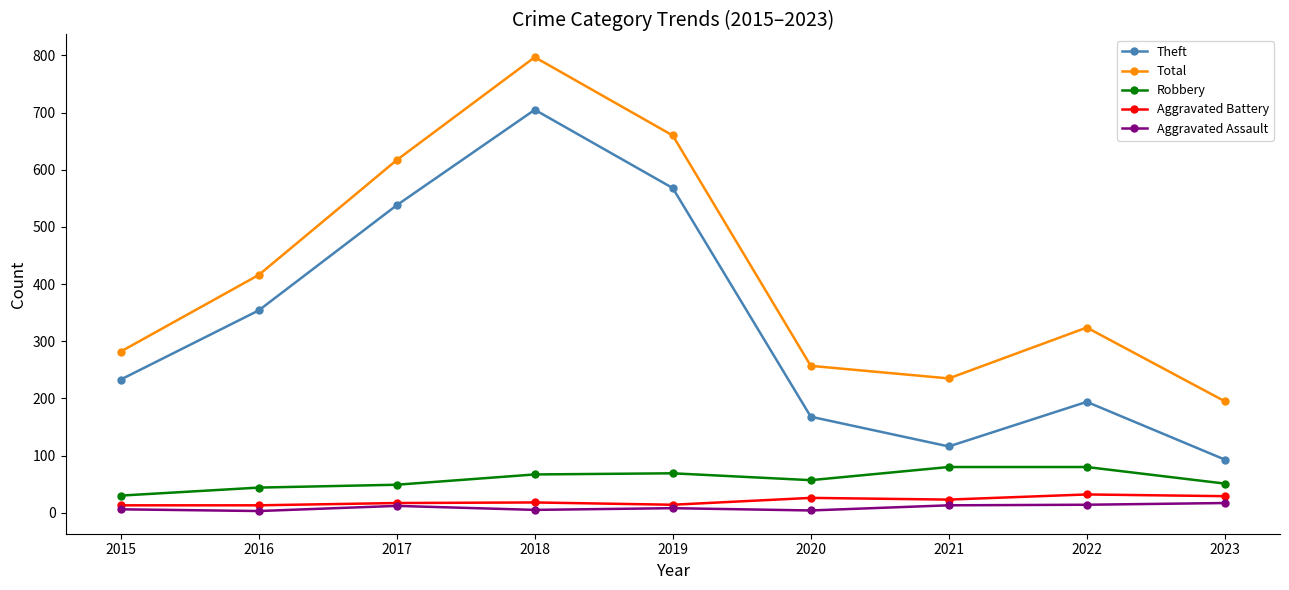

Which series has the largest range (max minus min)?

Theft